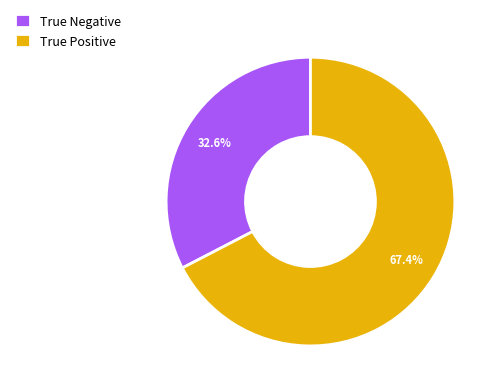

Does any single category account for the majority?

Yes